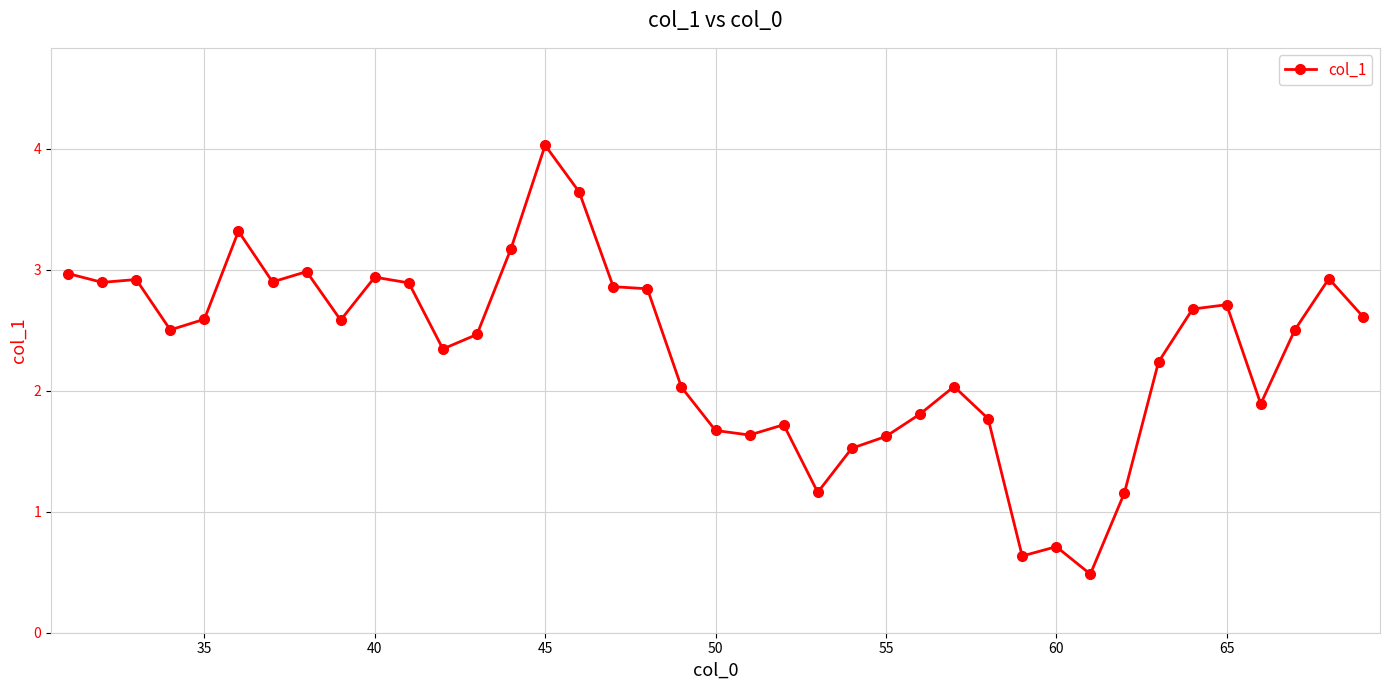

True or false: the data has more than 2 interior local peaks.

True